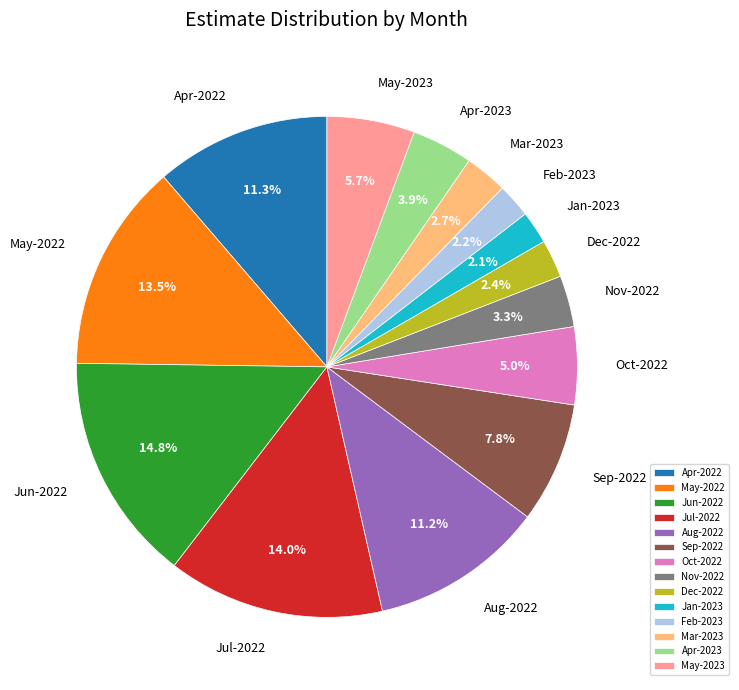

Is there any slice that represents more than half of the pie?

No